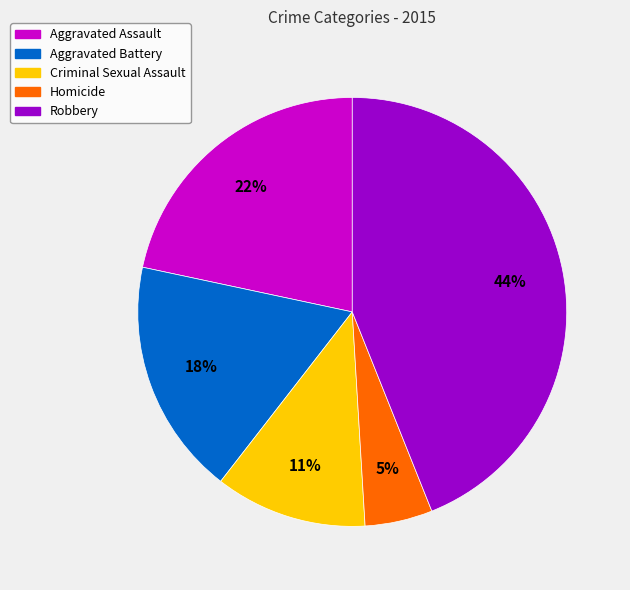

Which has a higher value, Homicide or Robbery?

Robbery